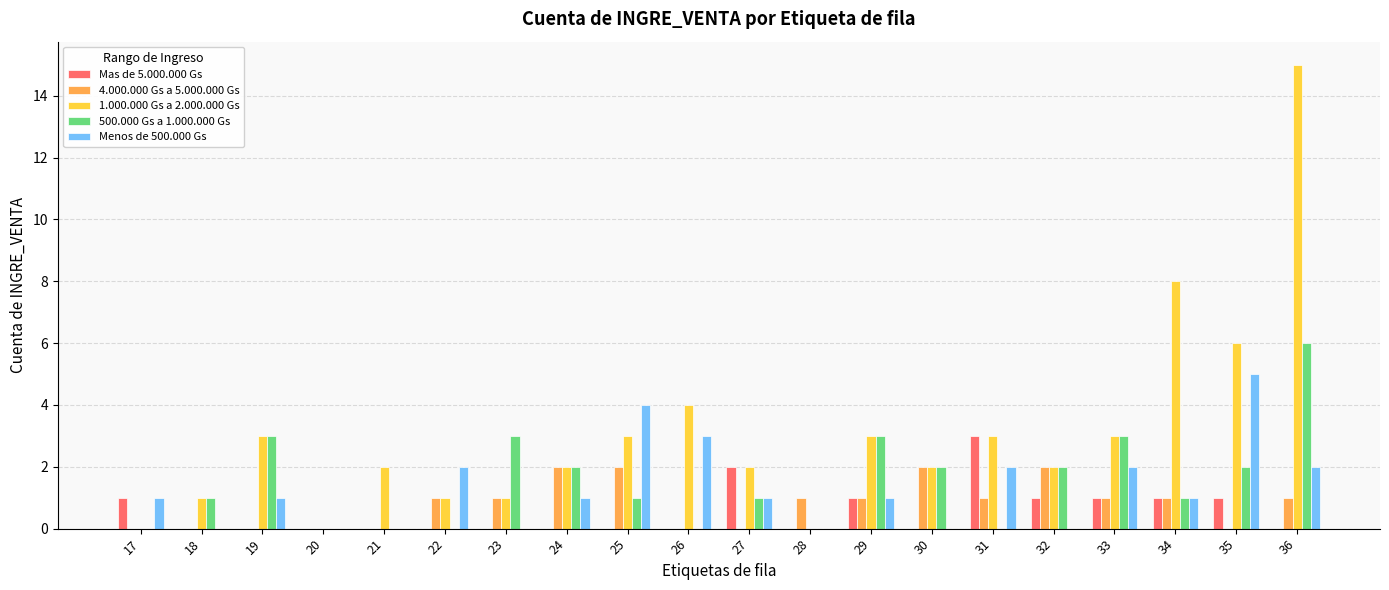

Reading left to right, list all the values displayed in this chart.

Mas de 5.000.000 Gs: 17=1	18=0	19=0	20=0	21=0	22=0	23=0	24=0	25=0	26=0	27=2	28=0	29=1	30=0	31=3	32=1	33=1	34=1	35=1	36=0
4.000.000 Gs a 5.000.000 Gs: 17=0	18=0	19=0	20=0	21=0	22=1	23=1	24=2	25=2	26=0	27=0	28=1	29=1	30=2	31=1	32=2	33=1	34=1	35=0	36=1
1.000.000 Gs a 2.000.000 Gs: 17=0	18=1	19=3	20=0	21=2	22=1	23=1	24=2	25=3	26=4	27=2	28=0	29=3	30=2	31=3	32=2	33=3	34=8	35=6	36=15
500.000 Gs a 1.000.000 Gs: 17=0	18=1	19=3	20=0	21=0	22=0	23=3	24=2	25=1	26=0	27=1	28=0	29=3	30=2	31=0	32=2	33=3	34=1	35=2	36=6
Menos de 500.000 Gs: 17=1	18=0	19=1	20=0	21=0	22=2	23=0	24=1	25=4	26=3	27=1	28=0	29=1	30=0	31=2	32=0	33=2	34=1	35=5	36=2